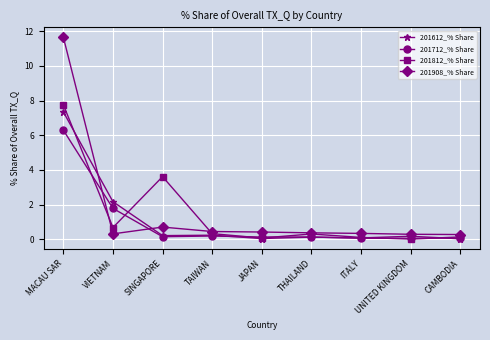

What is the sum of the 201612_% Share values at JAPAN and SINGAPORE?

0.3